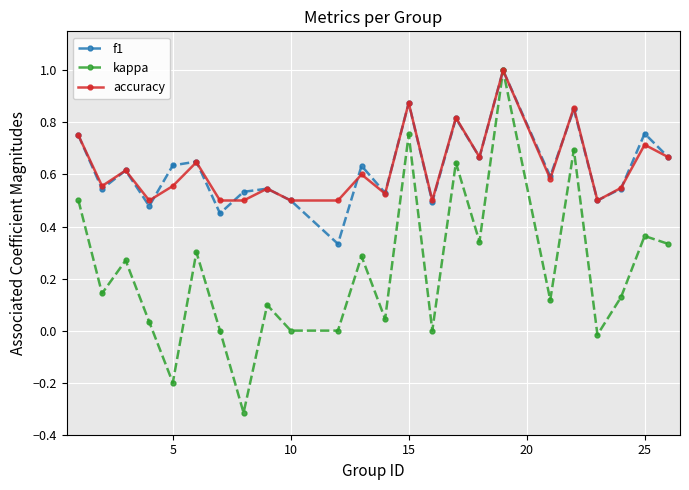

True or false: accuracy has more than 0 points higher than both neighbors.

True